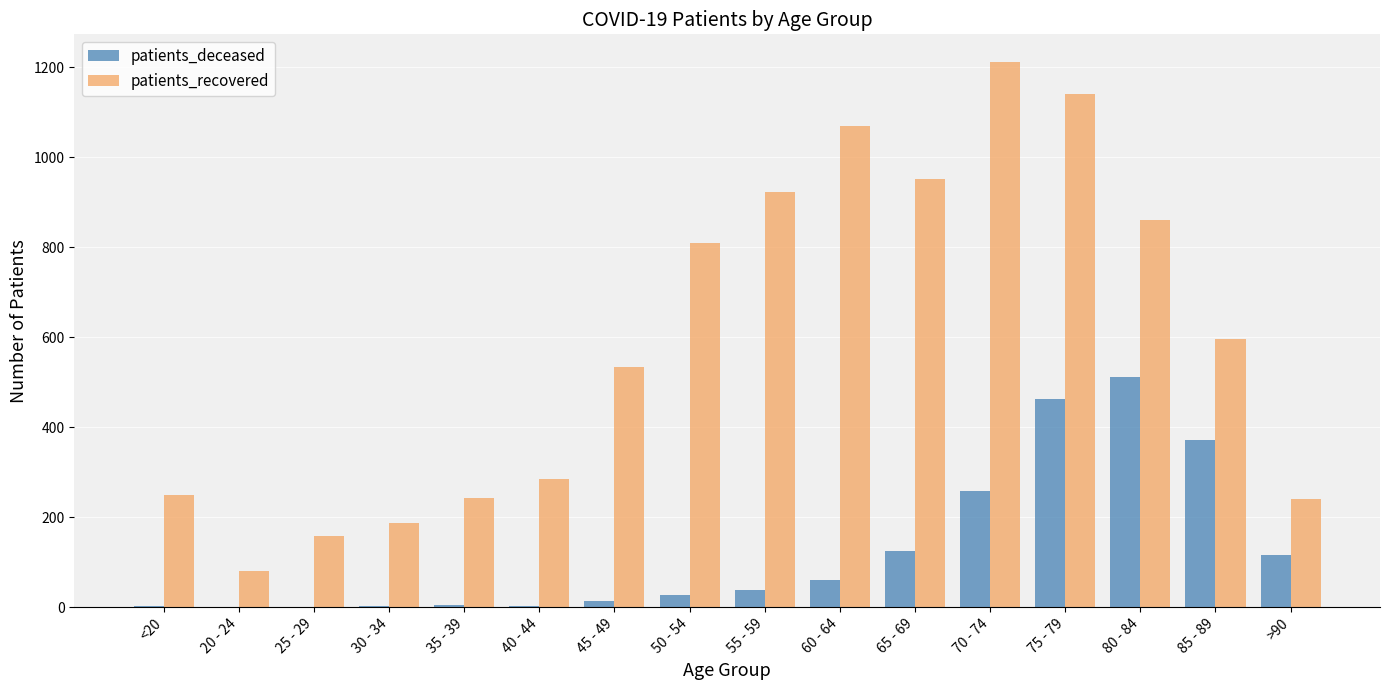

Between 50 - 54 and 75 - 79, which series saw the biggest shift?

patients_deceased